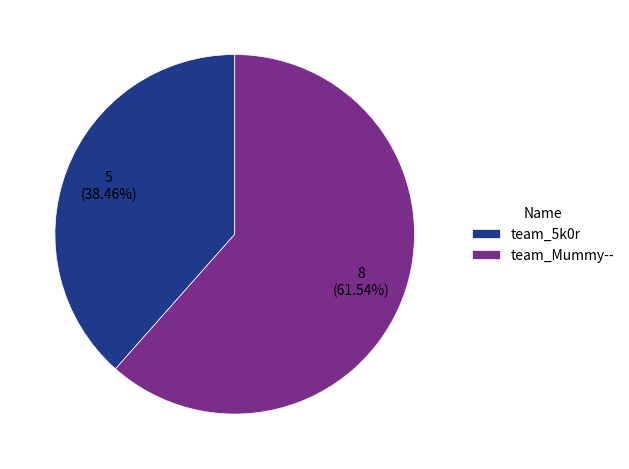

Combined, do team_5k0r and team_Mummy-- account for over 50%?

Yes